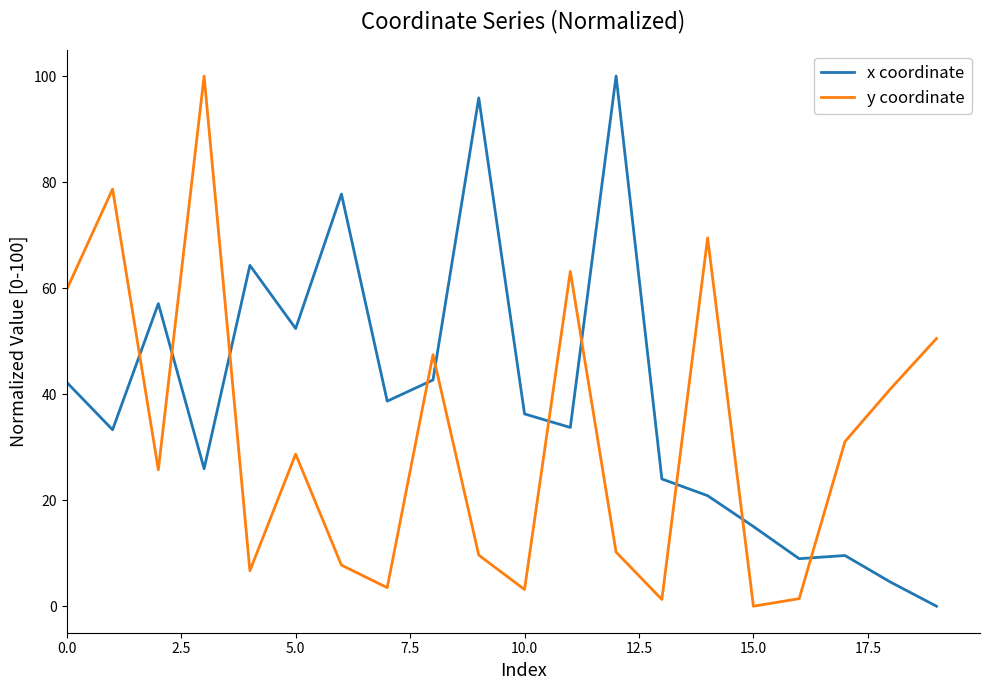

What is the difference between the maximum and minimum values in the y coordinate series?

100.0